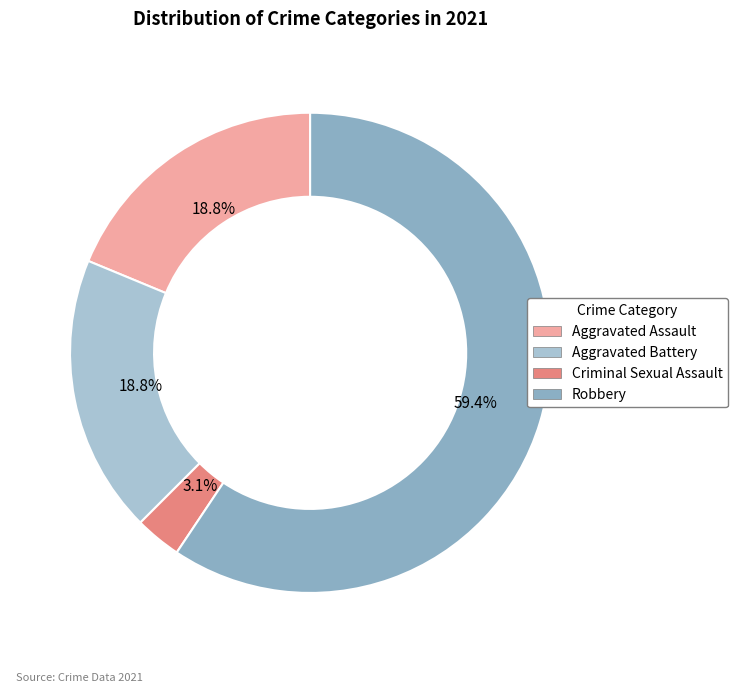

How many segments does this pie chart have?

4